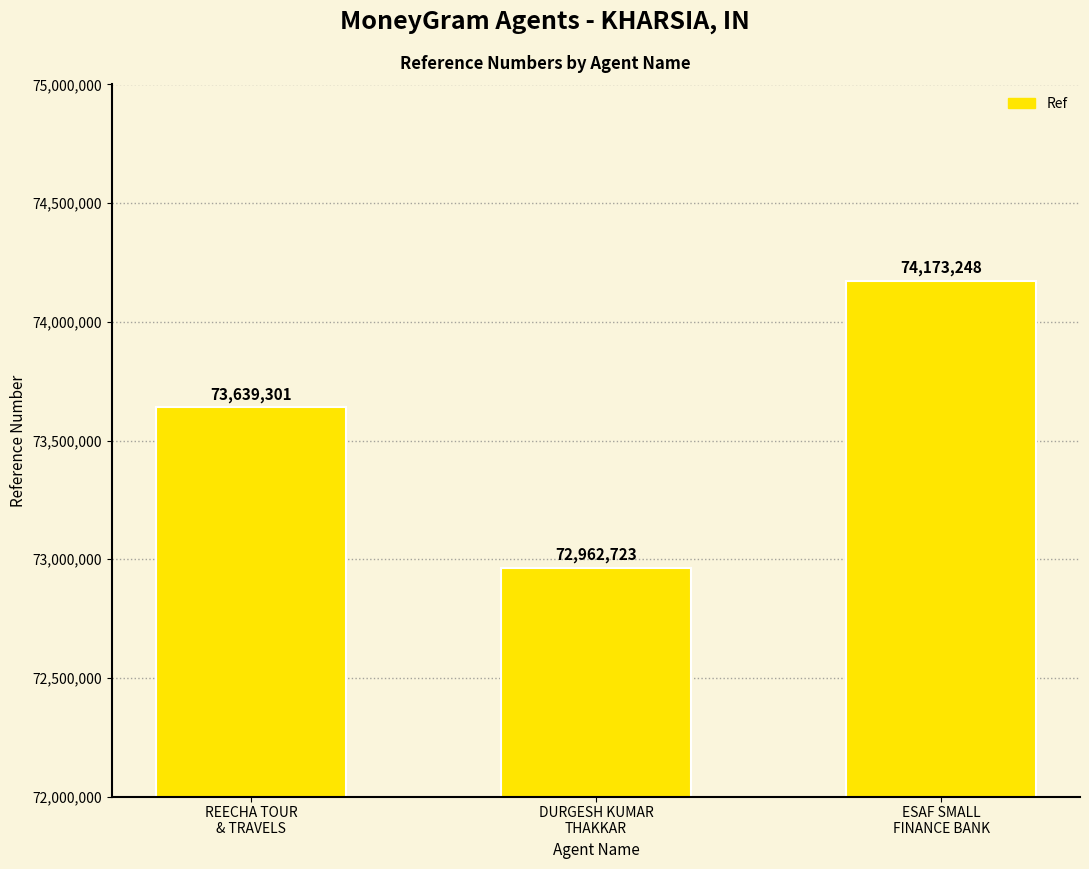

What is the greatest value displayed?

74173248